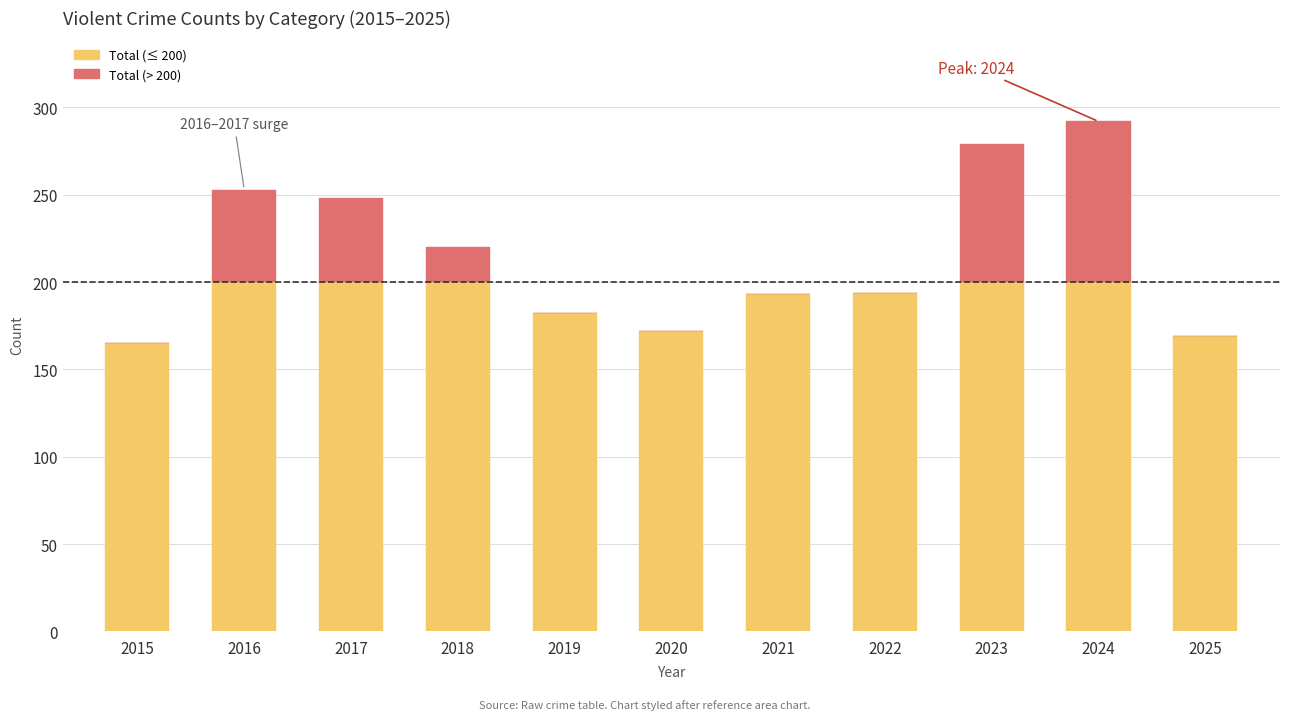

What is the total value across all series at 2021?

193